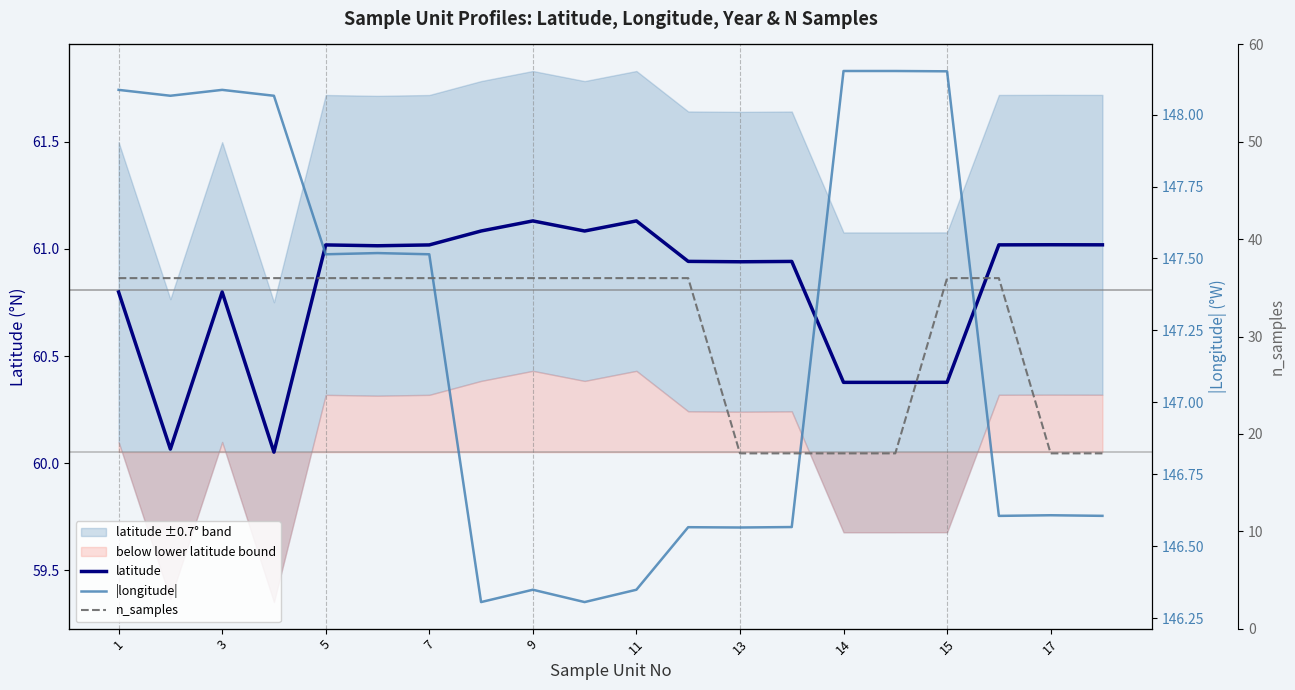

True or false: latitude has a value of 20.0 at 11.

False